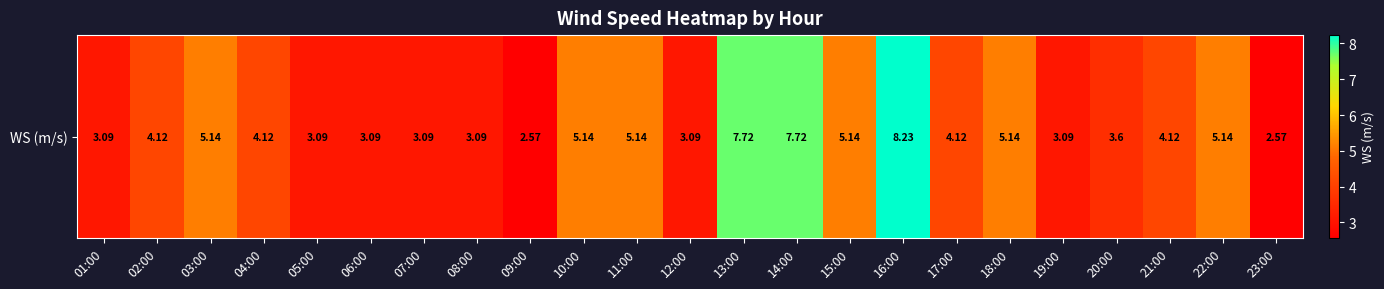

Rank the categories by value from highest to lowest.

16:00, 13:00, 14:00, 03:00, 10:00, 11:00, 15:00, 18:00, 22:00, 02:00, 04:00, 17:00, 21:00, 20:00, 01:00, 05:00, 06:00, 07:00, 08:00, 12:00, 19:00, 09:00, 23:00